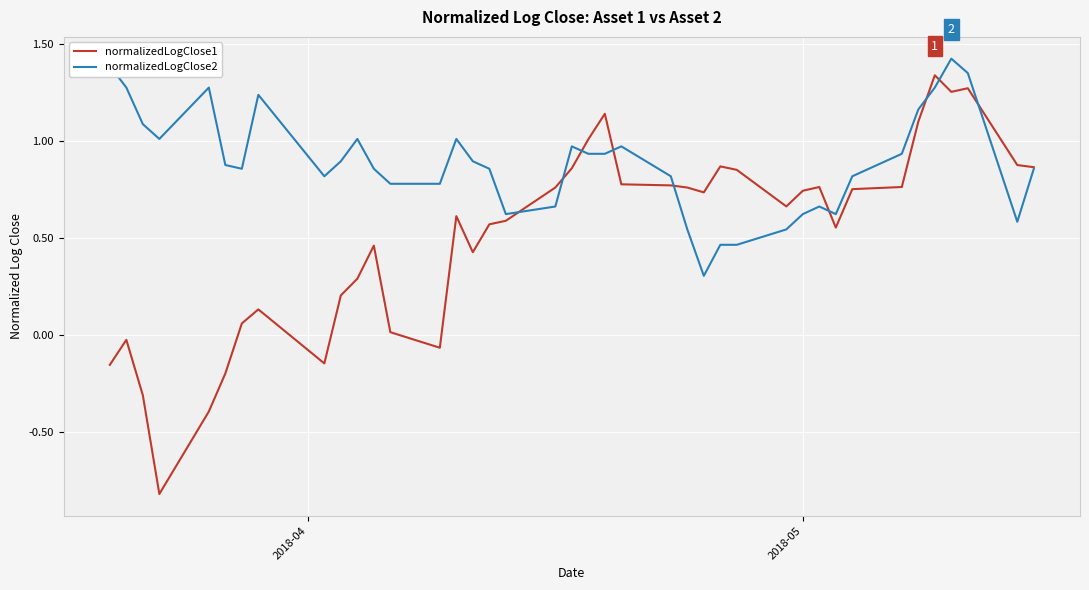

Rank the series by their average value, from lowest to highest.

normalizedLogClose1, normalizedLogClose2